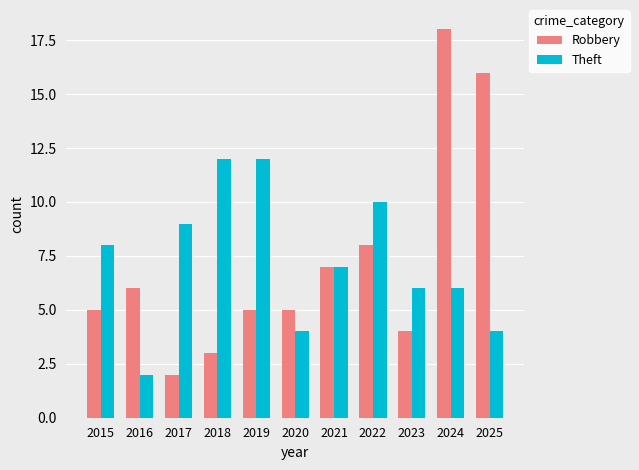

What is the minimum value for Theft?

2